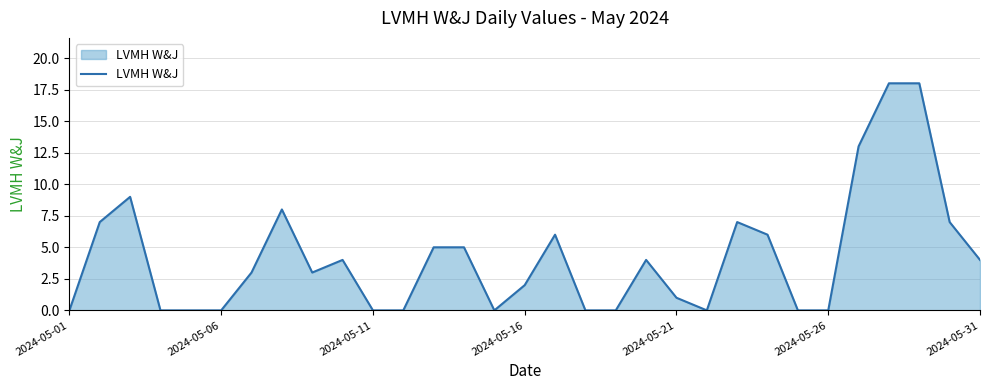

What is the greatest value displayed?

18